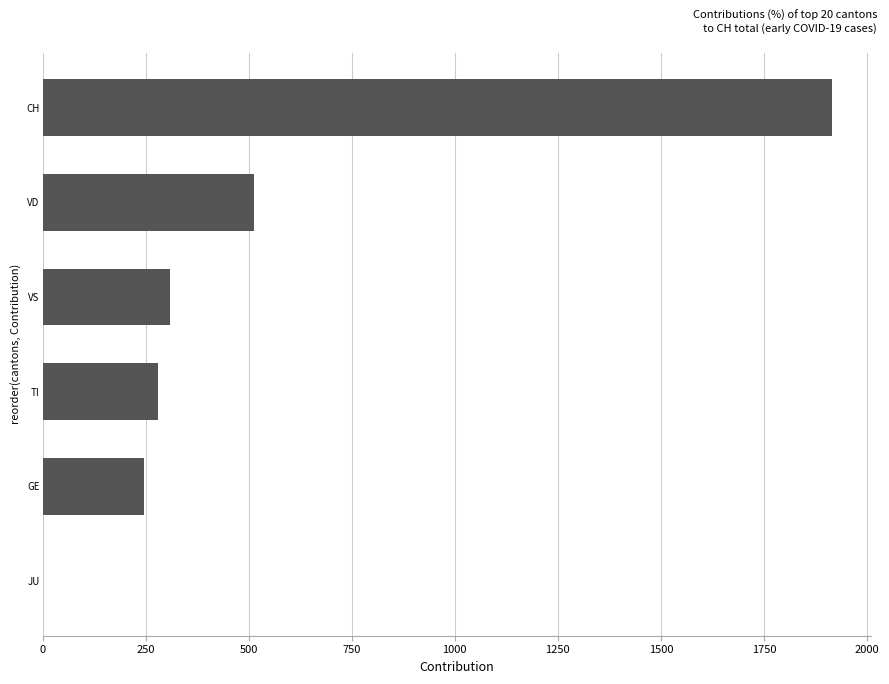

What is the sum of the values at JU and VS?

308